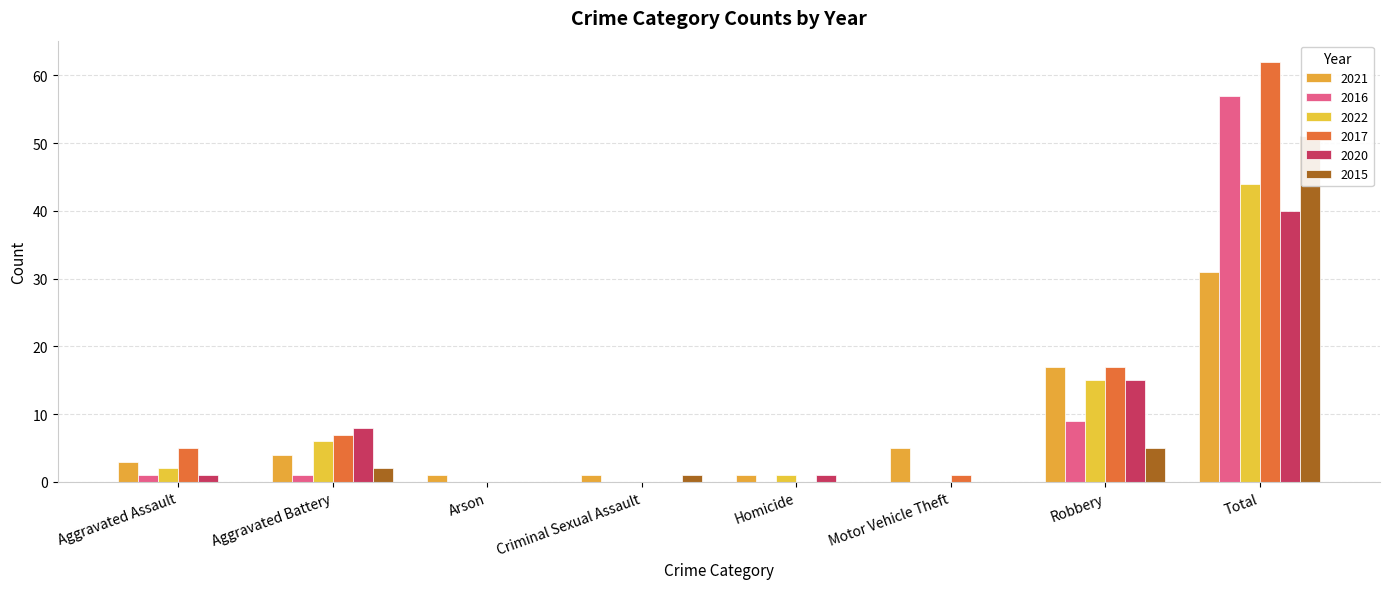

Which label corresponds to the smallest value in the chart?

Arson